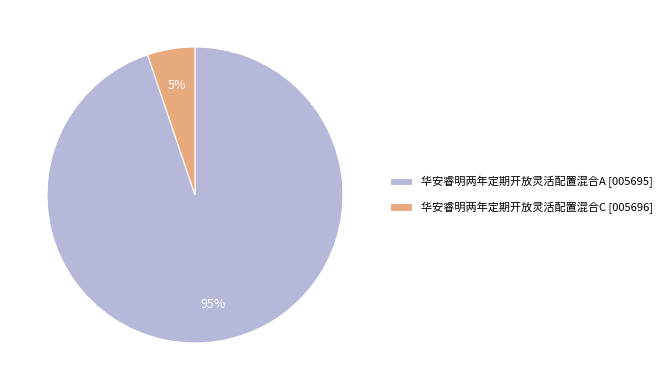

How many slices are in this pie chart?

2